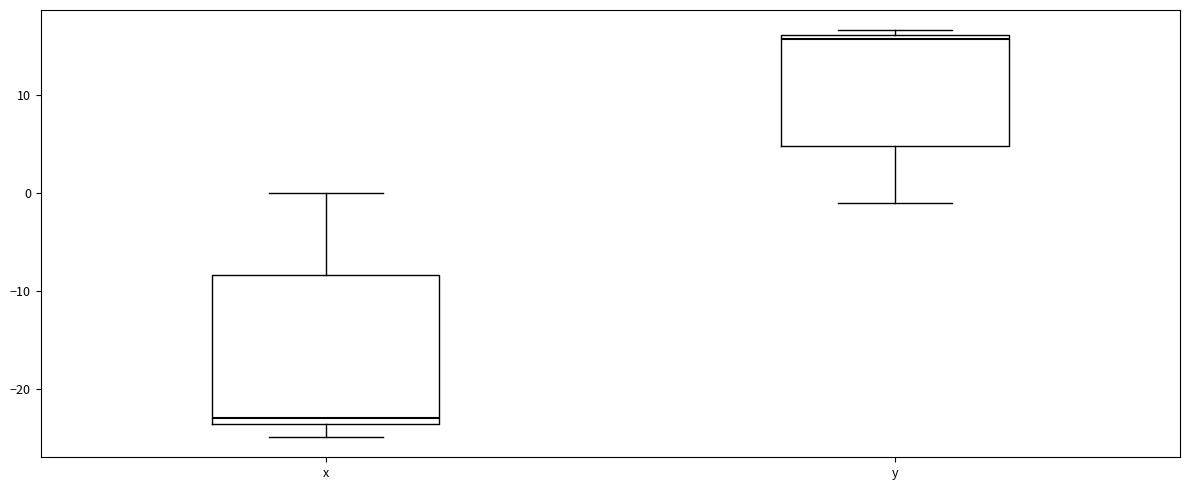

Which box's median line is the highest?

y